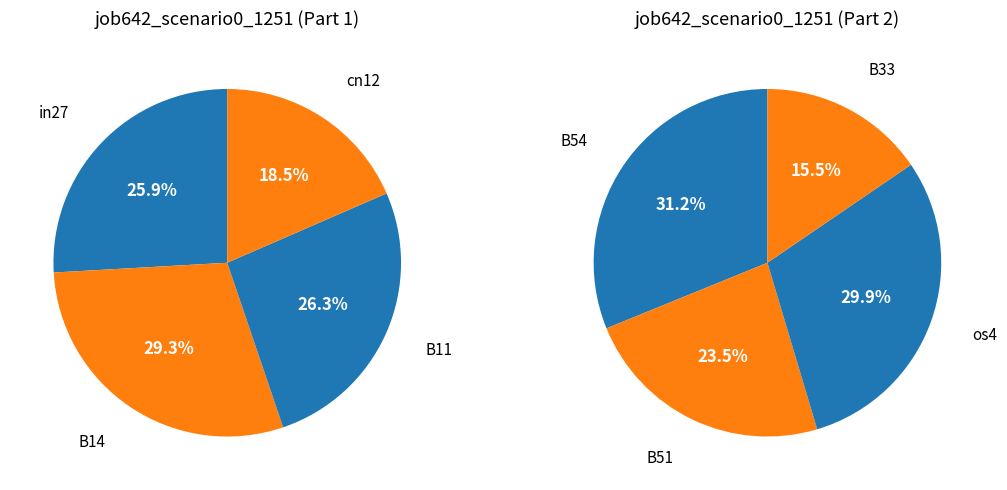

What is the smallest slice in the pie chart?

B33